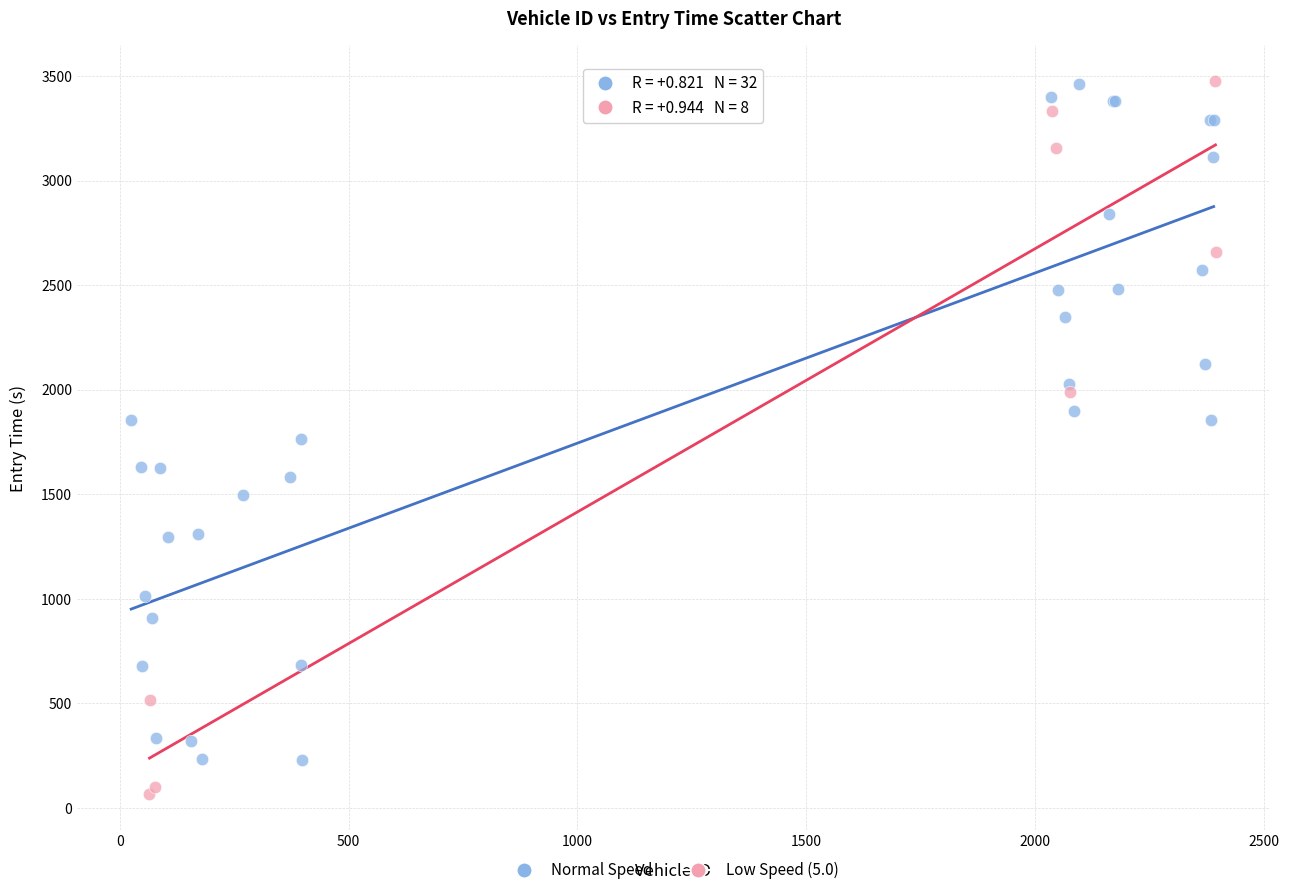

Which series reaches the minimum Y coordinate?

Low Speed (5.0)